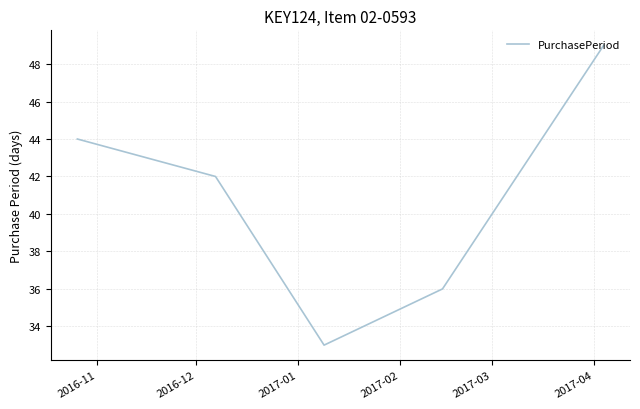

What is the difference between the maximum and minimum values?

16